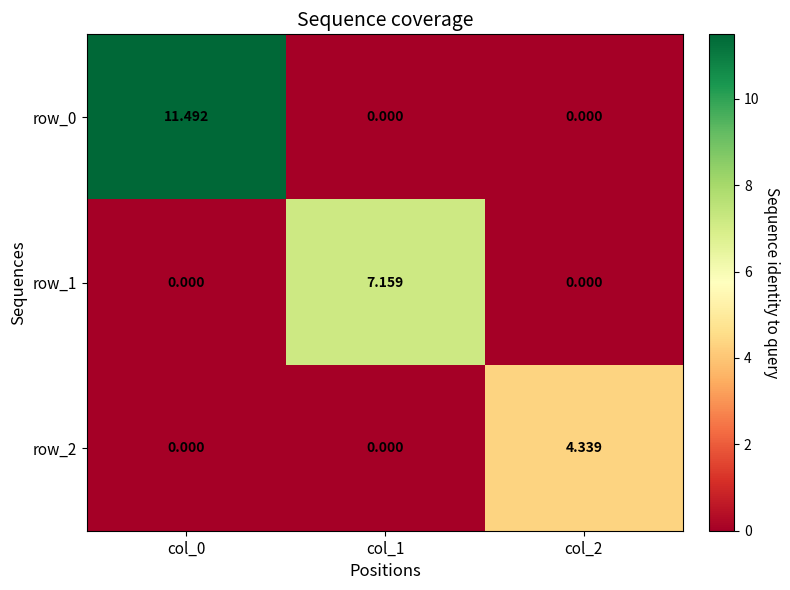

List the series in order of their overall mean, highest first.

row_0, row_1, row_2